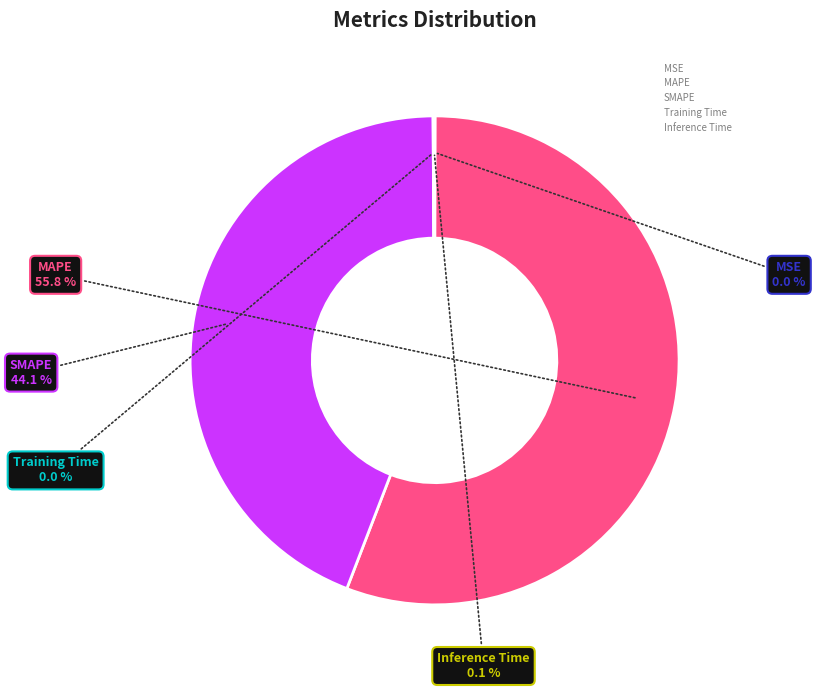

Which slice is the largest?

MAPE